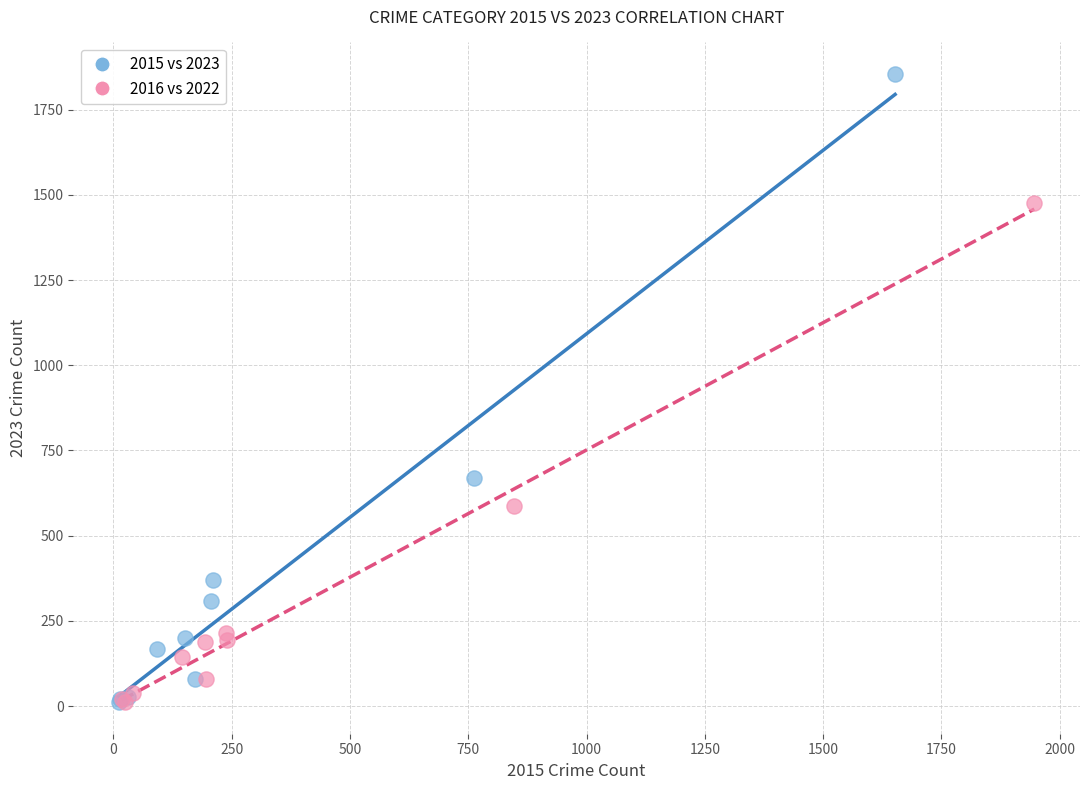

Which series has the widest spread of Y values?

2015 vs 2023